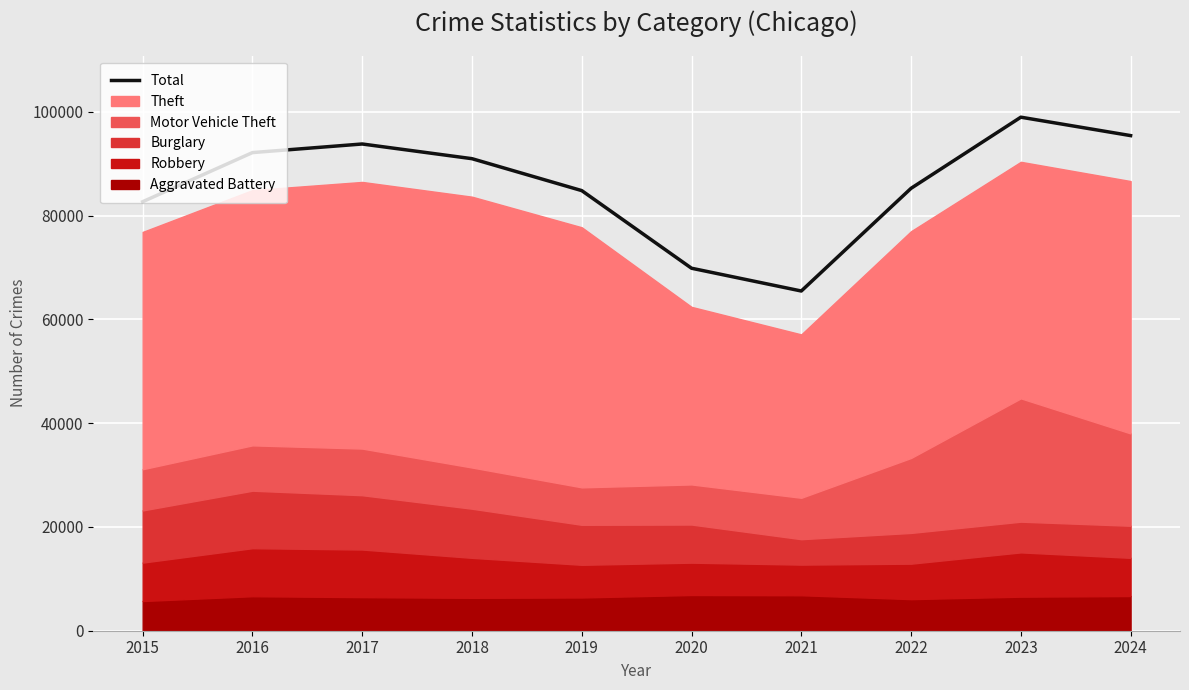

What is the ratio of the value at 2020 to the value at 2021?

1.1